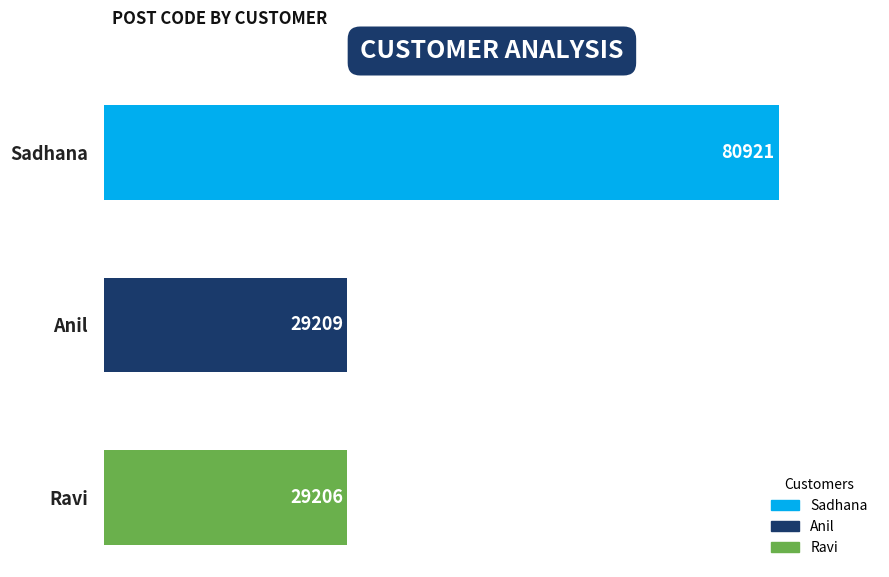

What is the difference between the maximum and minimum values?

51715